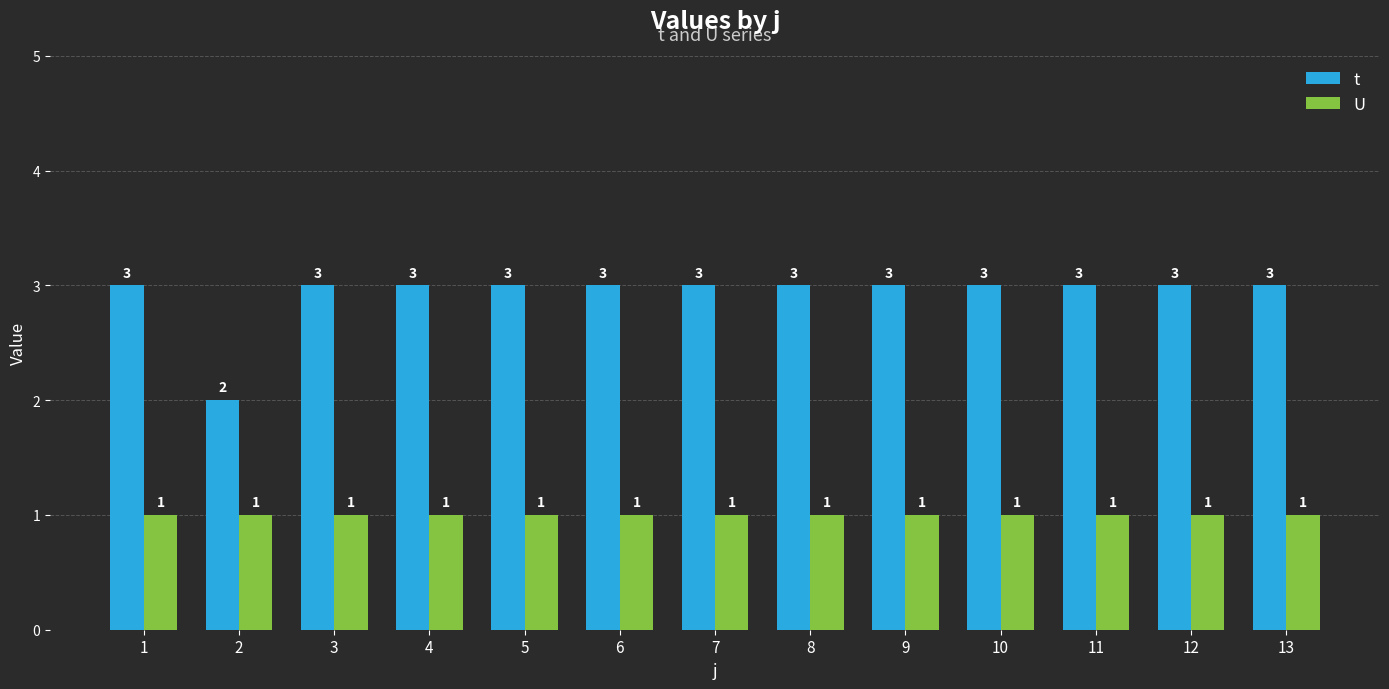

What is the value of the t bar at the 1st from the left?

3